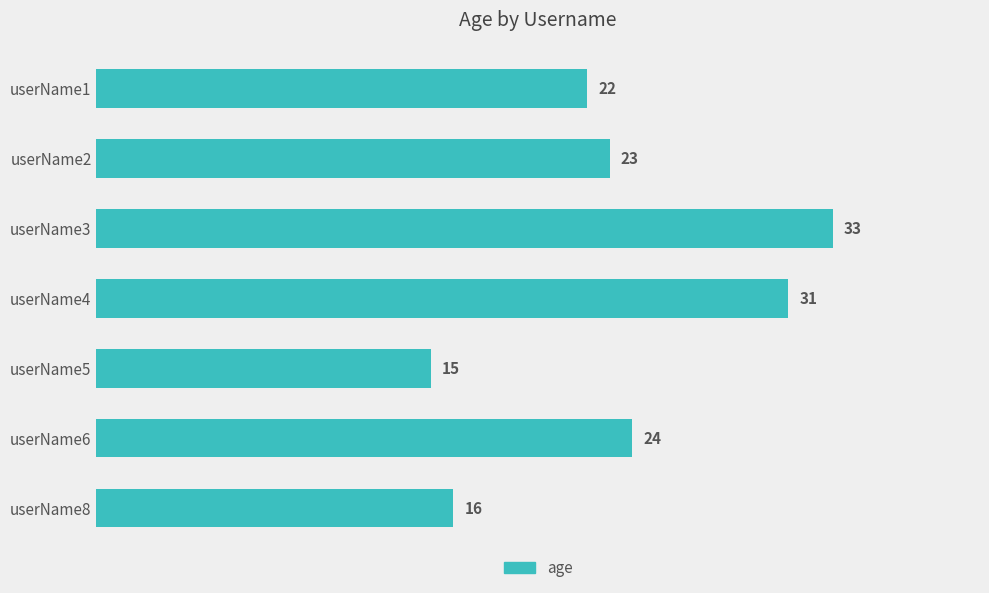

Reading top to bottom, extract all data points from this chart.

22	23	33	31	15	24	16